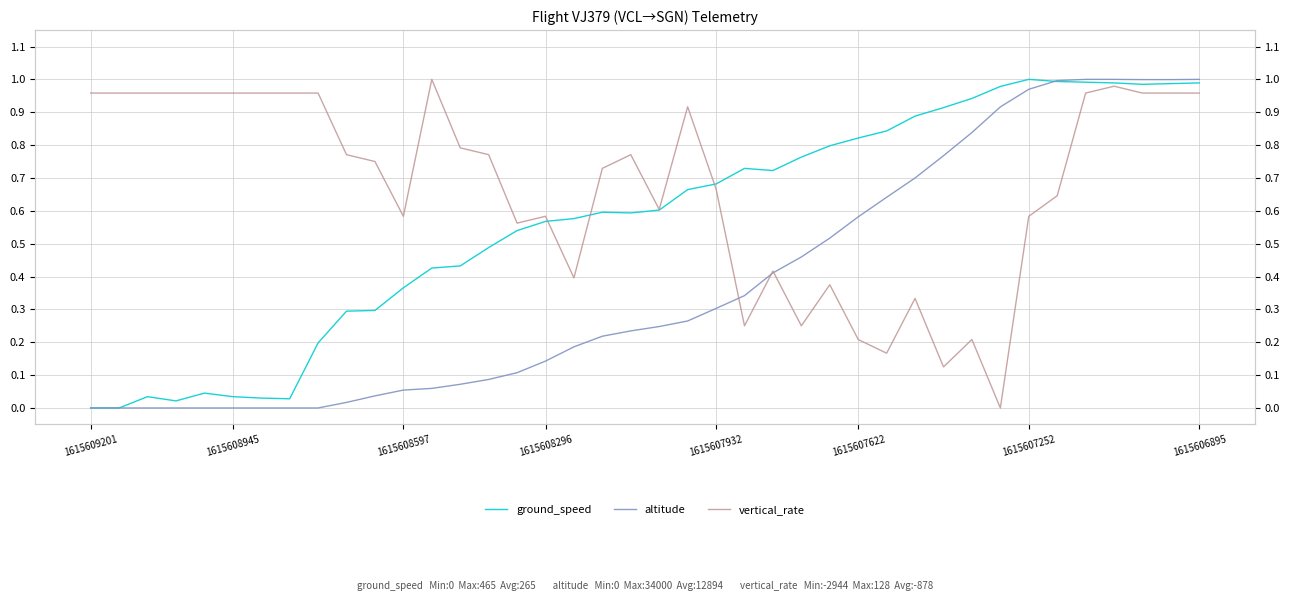

What is the value of the altitude point at the 13th from the left?

0.1